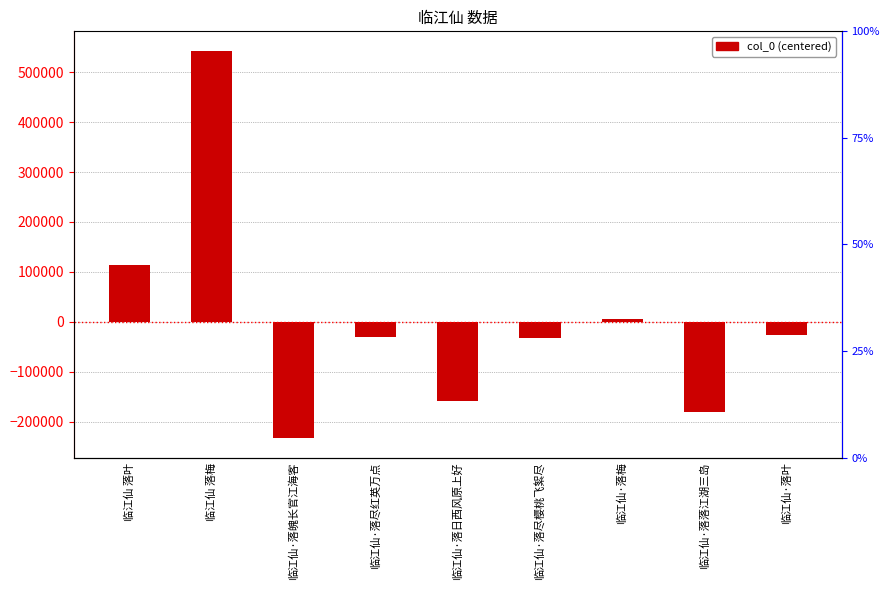

What is the smallest value displayed?

-232990.7